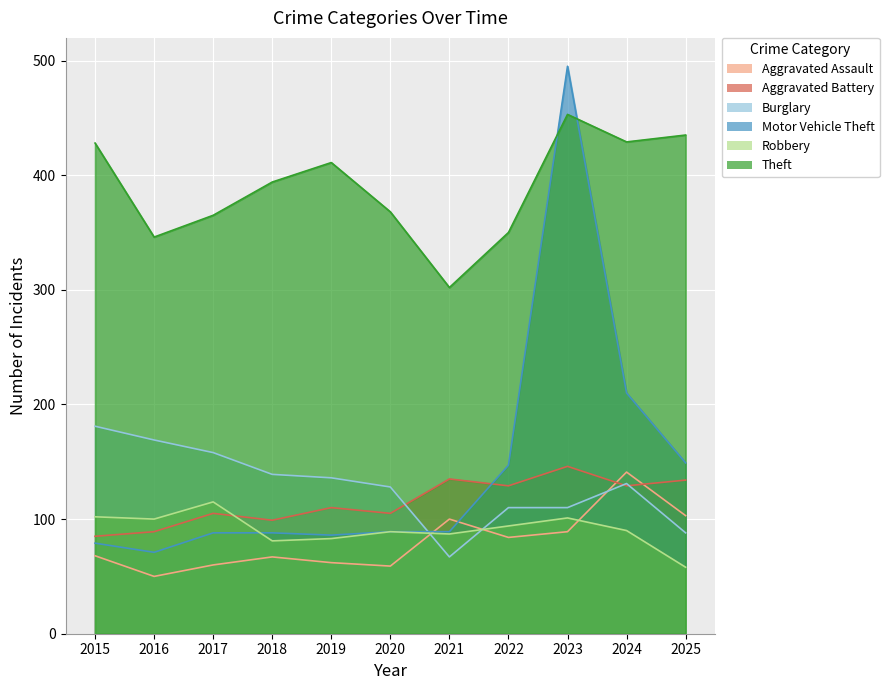

Which series has the largest total across all categories?

Theft